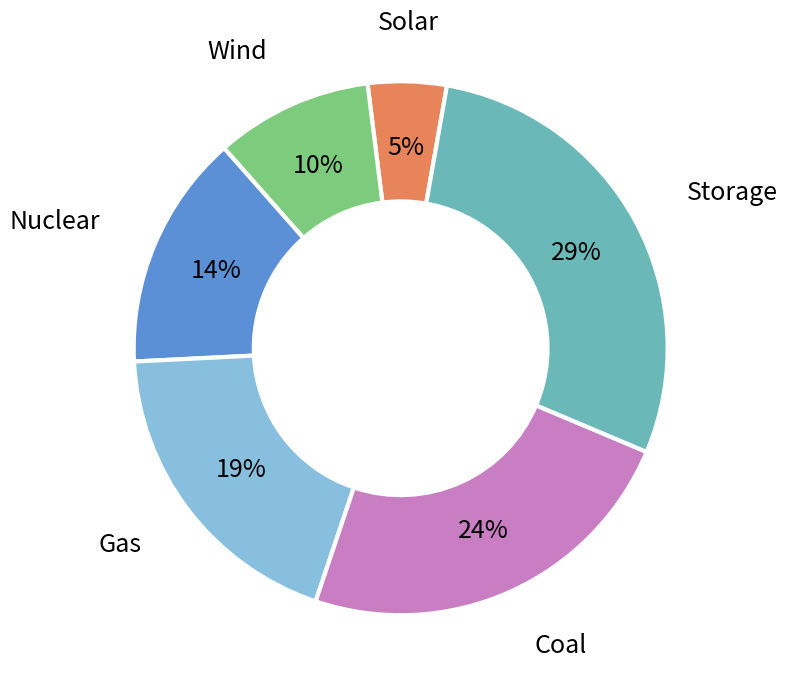

Between Storage and Coal, which is larger?

Storage